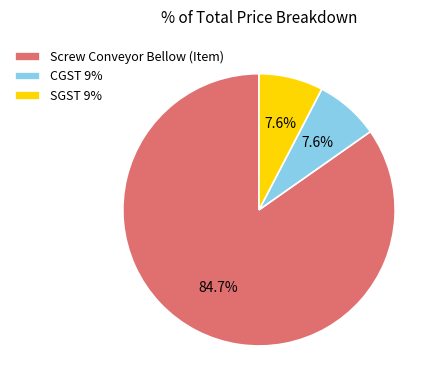

How many slices are in this pie chart?

3